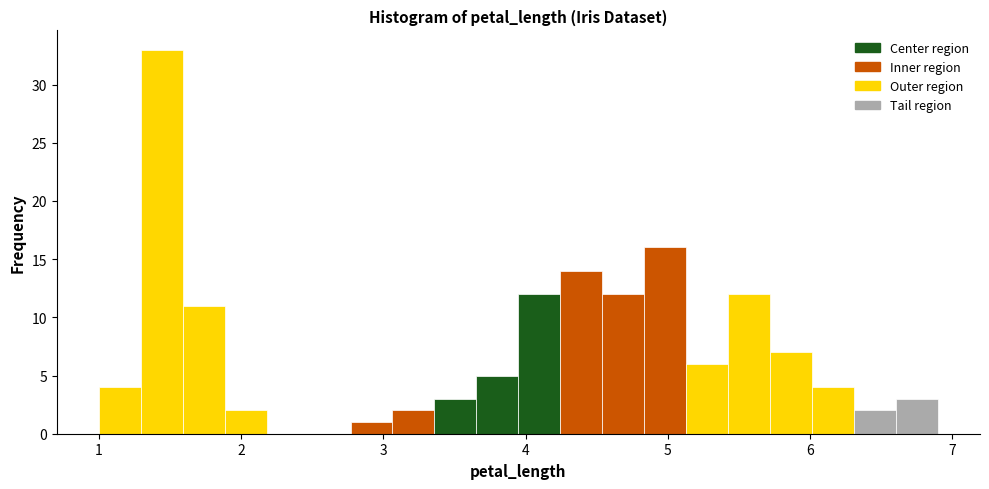

Around what value on the x-axis is the tallest bar? Give the approximate position of its centre, as read against the axis.

1.4